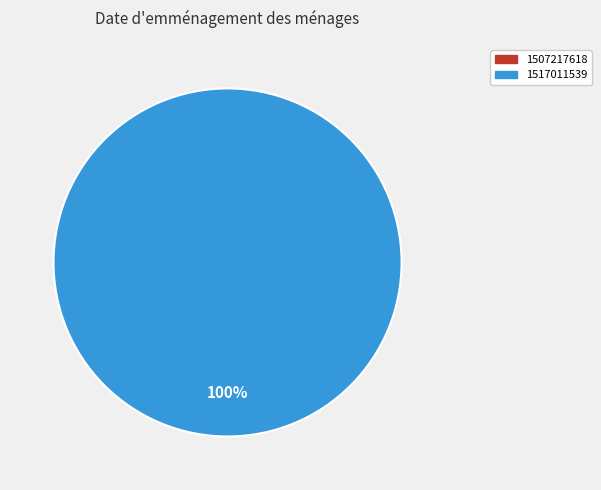

Is 1517011539 the majority of the pie?

Yes